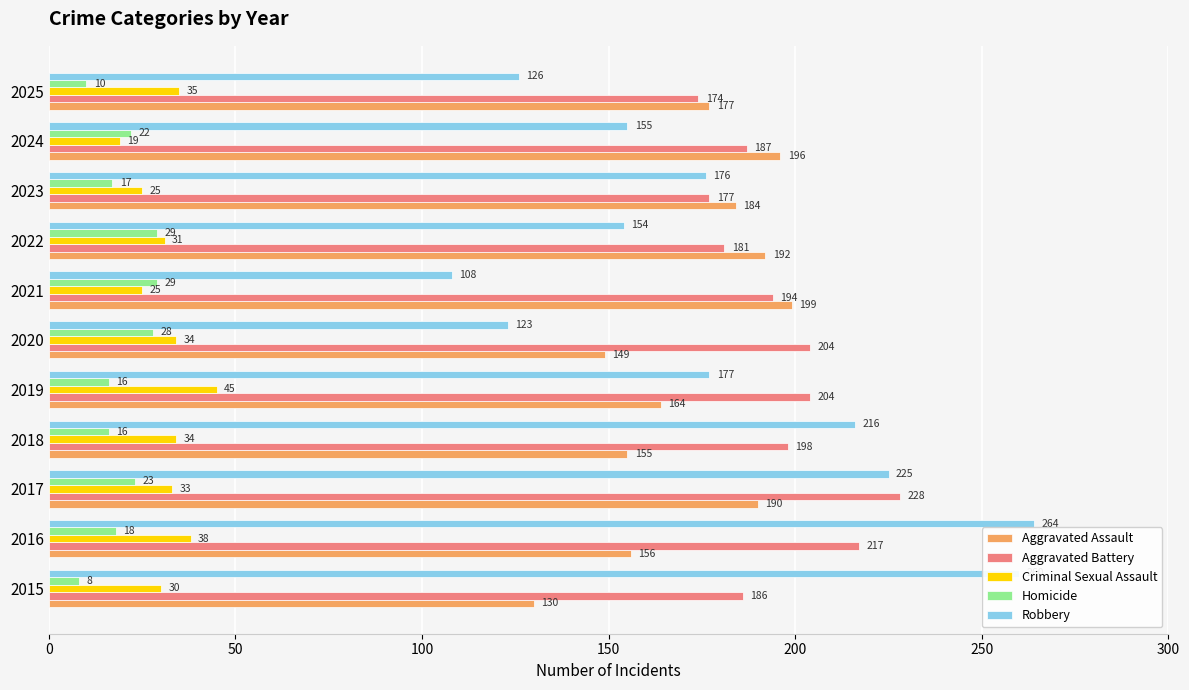

The Homicide series shows 29 at 2022. True or false?

True